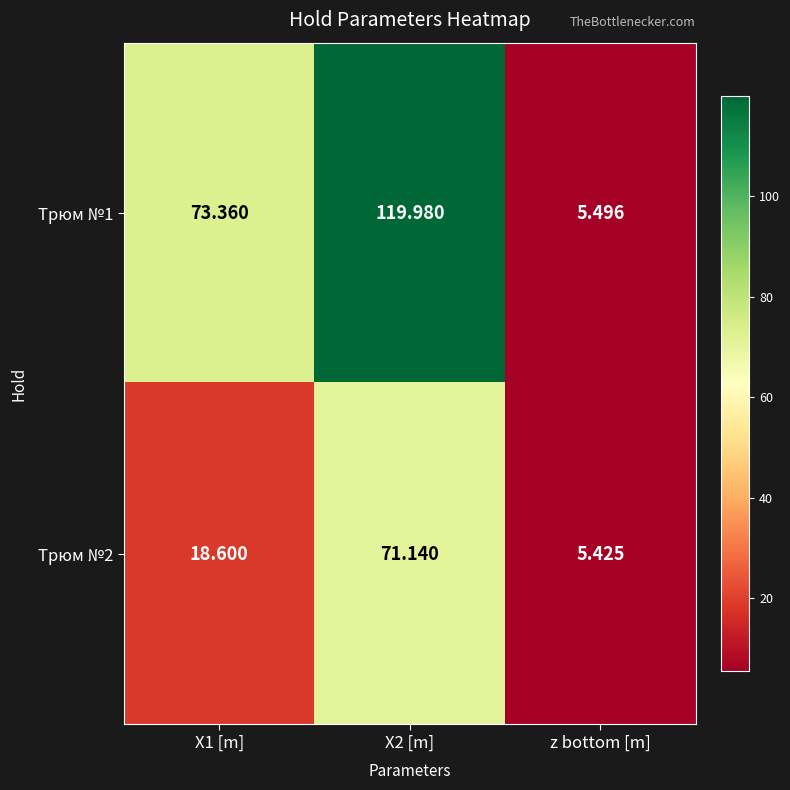

Count the number of categories in the chart.

3